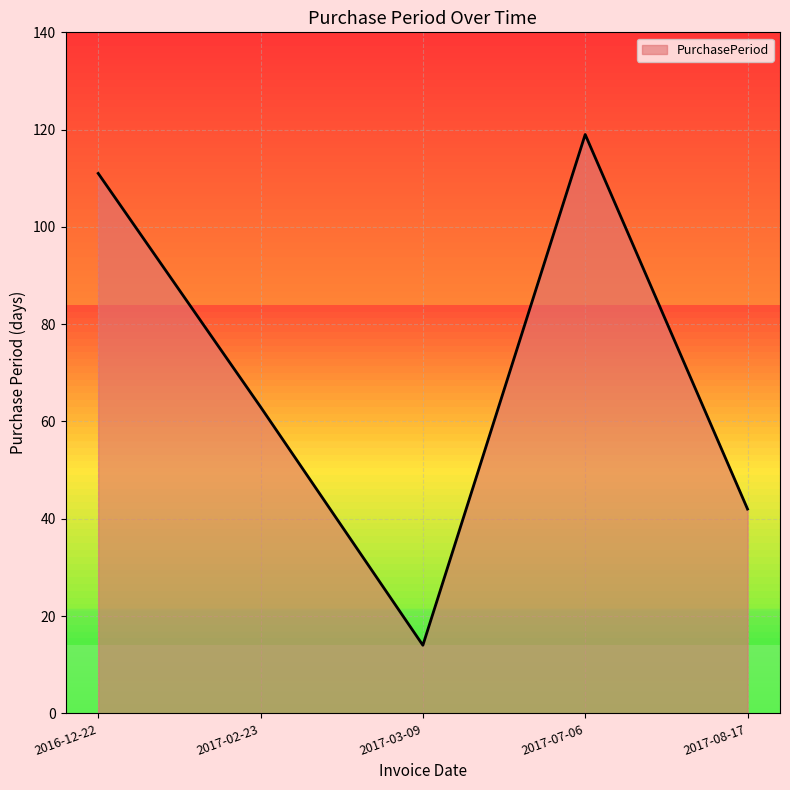

Reading left to right, extract all data points from this chart.

2016-12-22=111	2017-02-23=63	2017-03-09=14	2017-07-06=119	2017-08-17=42